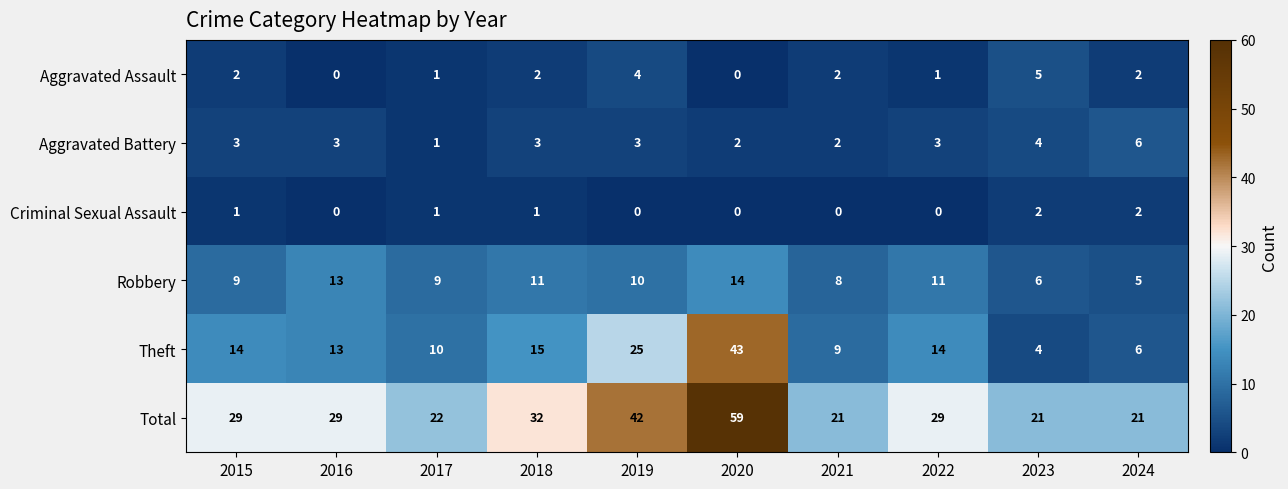

Which label corresponds to the largest value in the chart?

2020